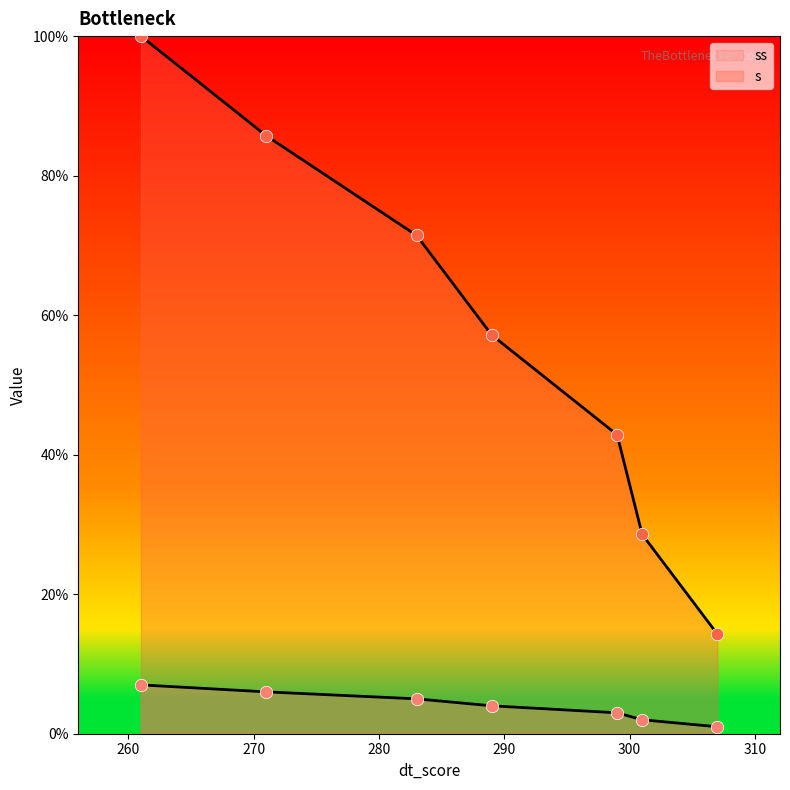

Which series has the widest spread of Y values?

s